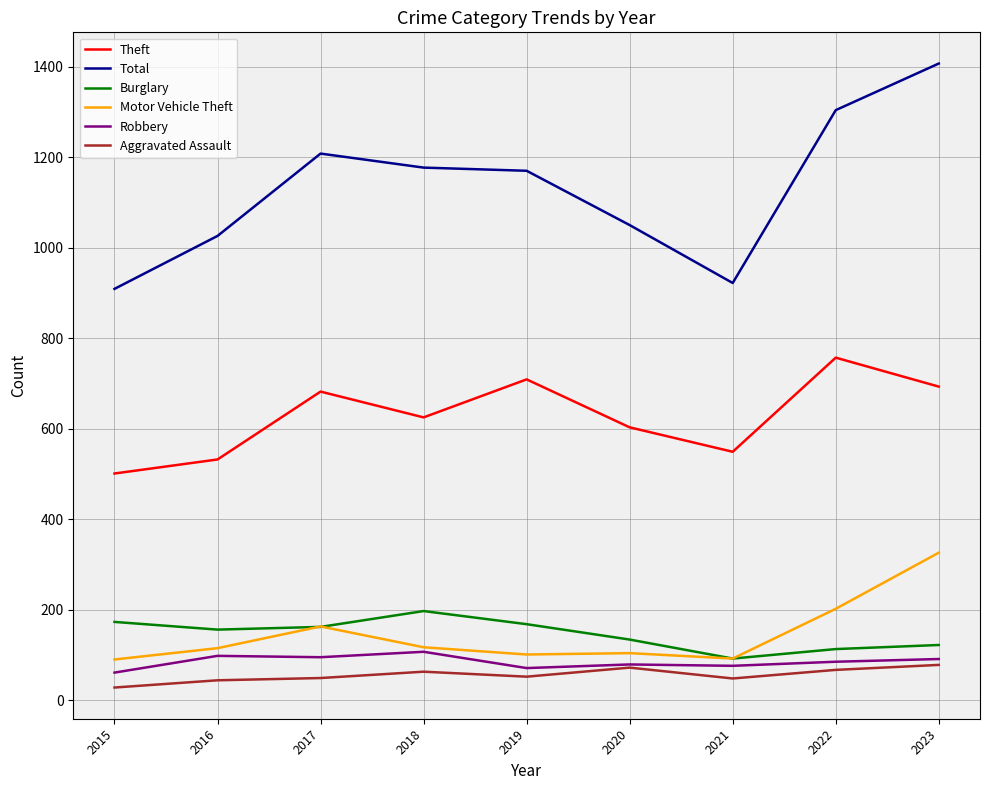

What is the smallest value displayed?

28